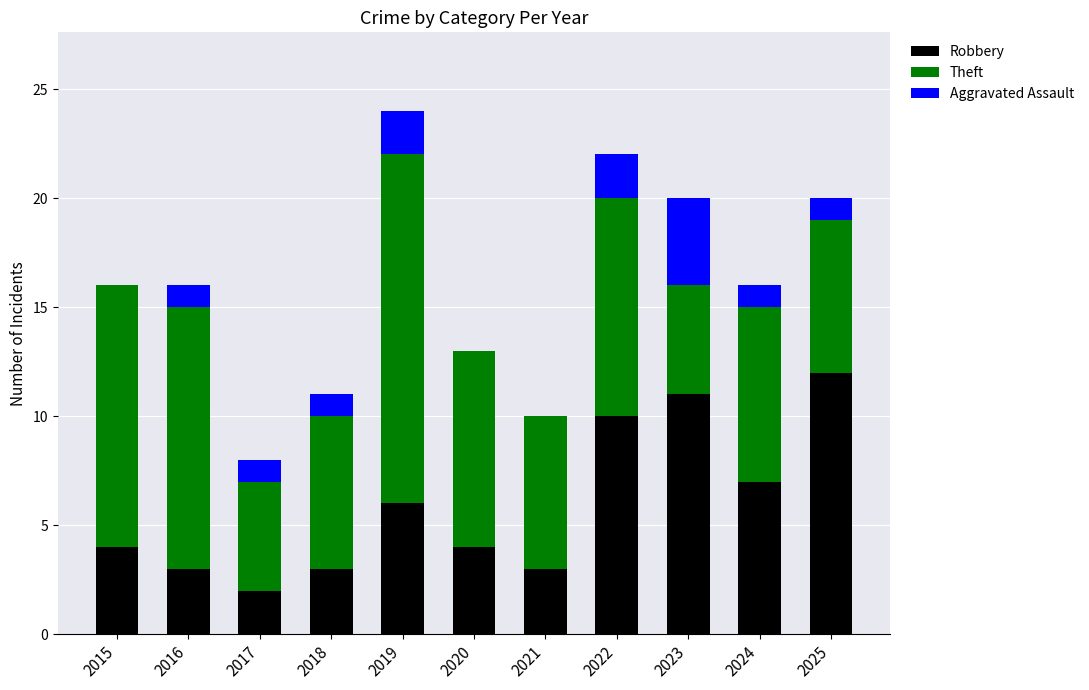

How many categories are shown in the chart?

11